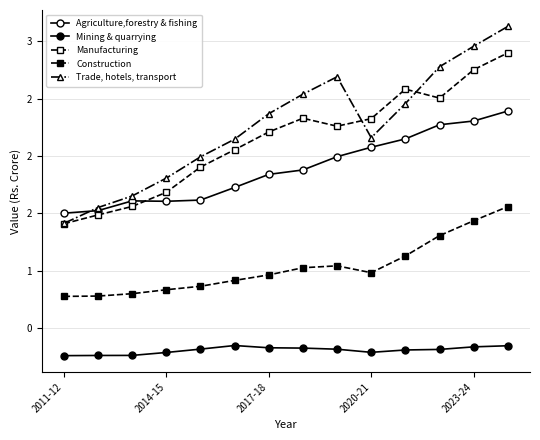

Does the chart have visible grid lines?

Yes